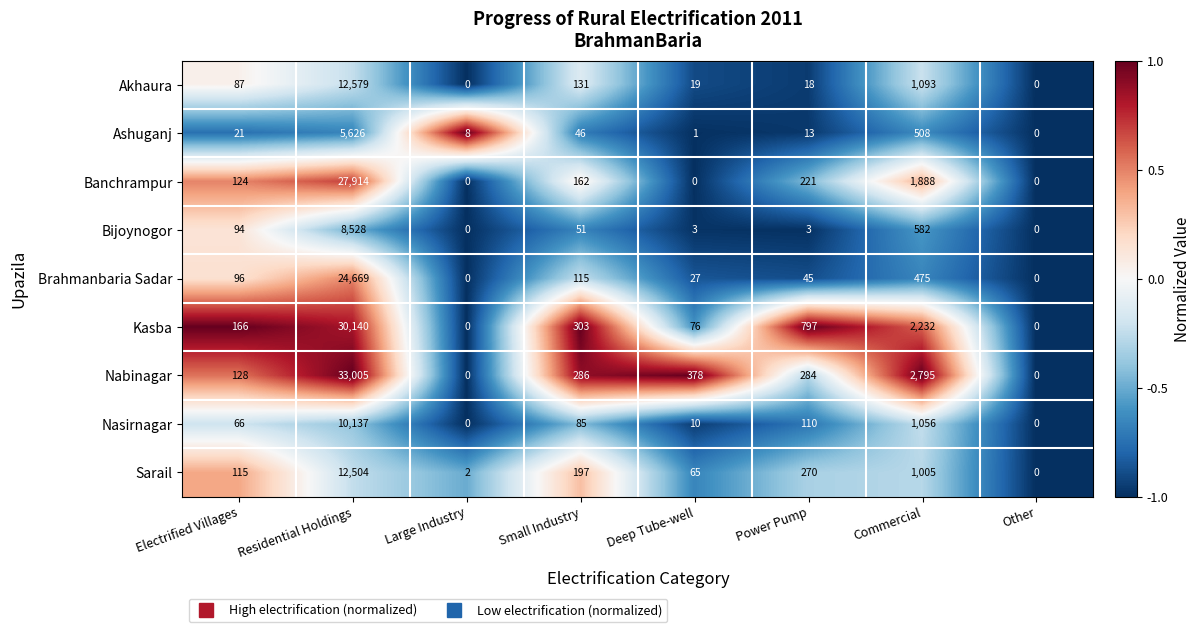

At which label is Akhaura closest to 6289?

Commercial